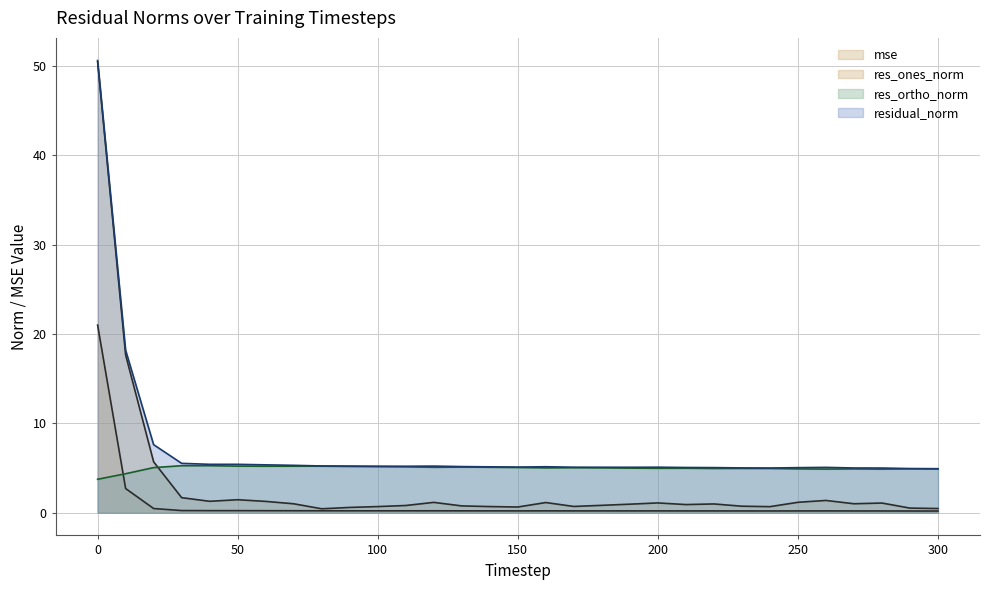

What is the minimum value for residual_norm?

4.9